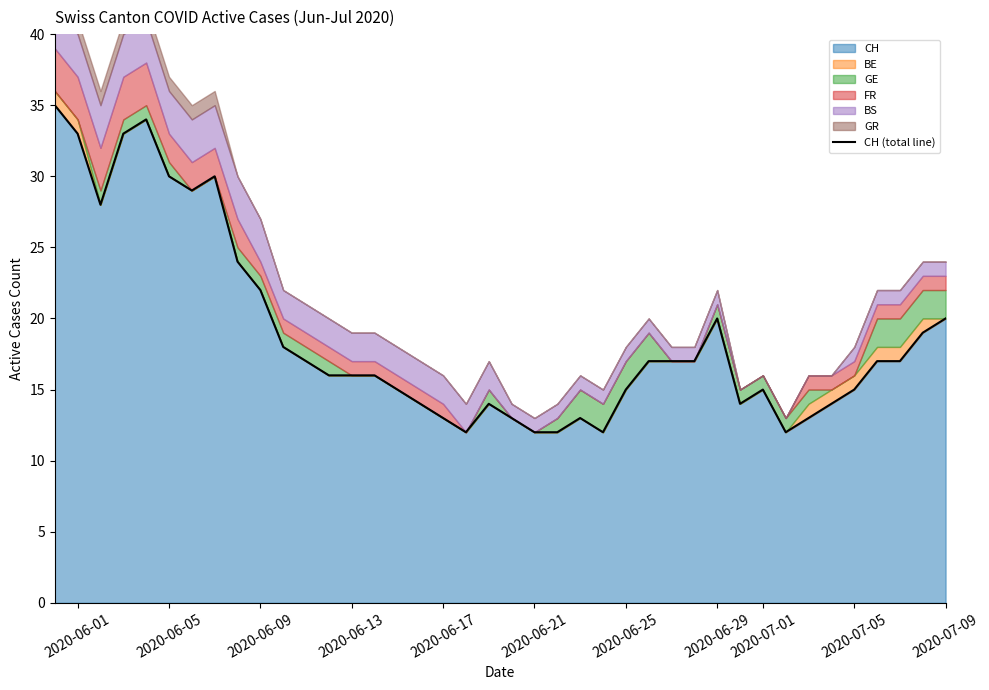

Does the chart display data point markers on the line(s)?

No